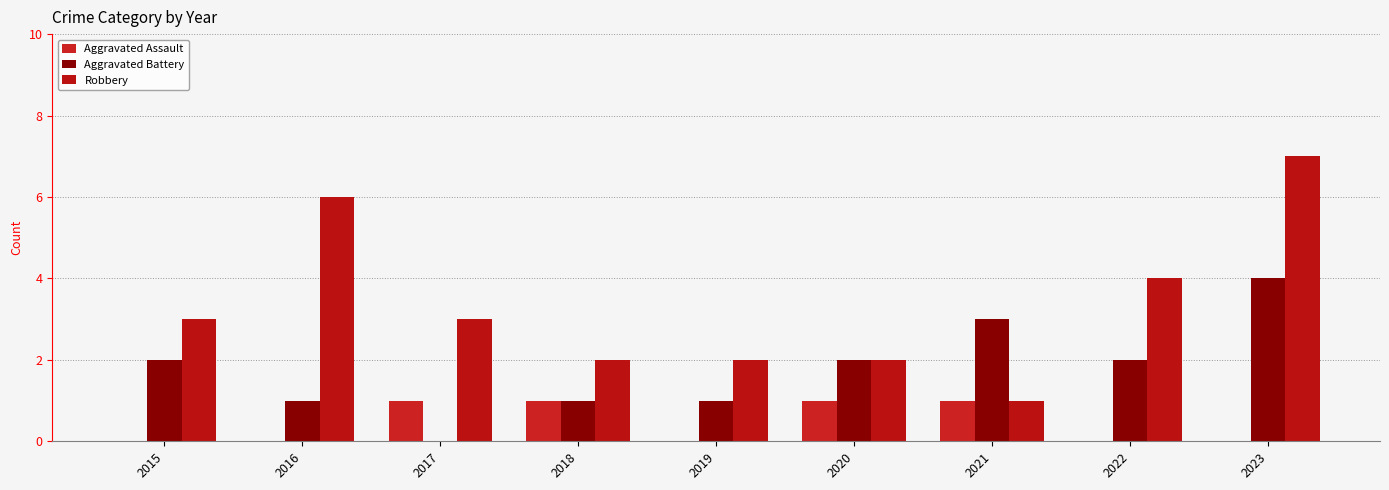

At which label does Aggravated Battery first exceed 2?

2021